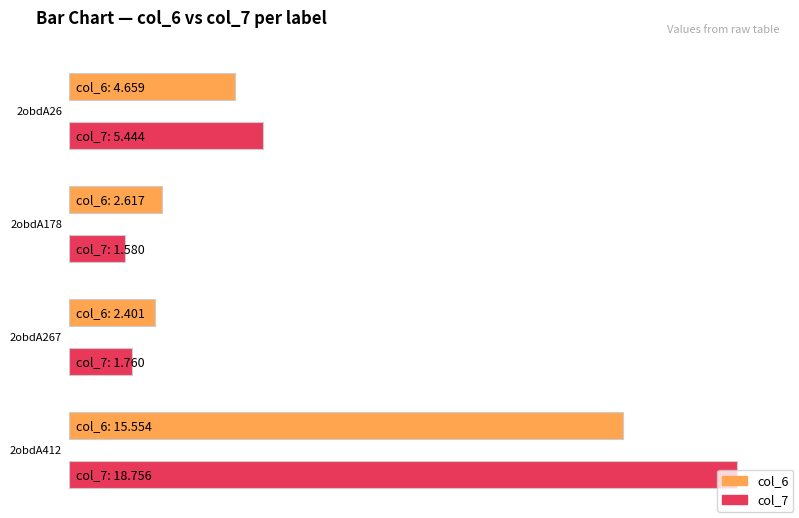

What is the total value across all series at 2obdA267?

4.2